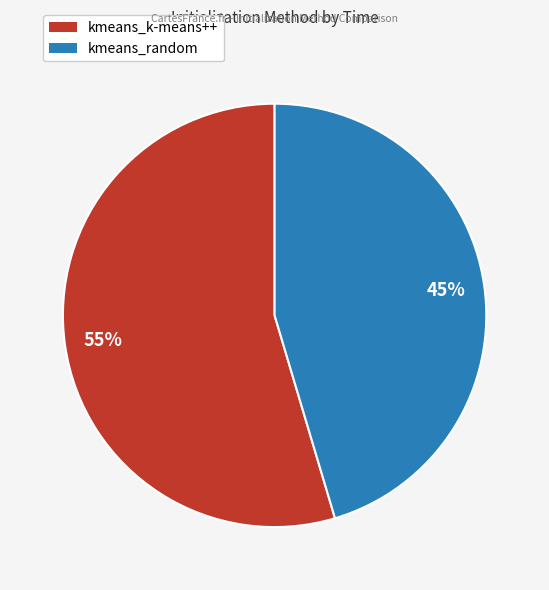

Rank the categories by value from highest to lowest.

kmeans_k-means++, kmeans_random